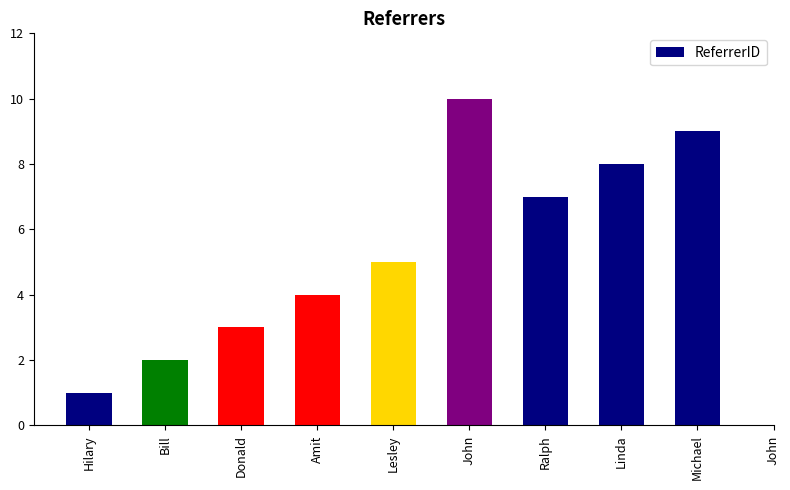

Does the chart contain stacked bars?

No